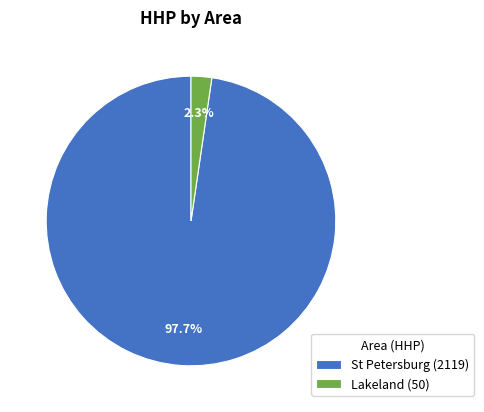

Which has a higher value, St Petersburg (2119) or Lakeland (50)?

St Petersburg (2119)